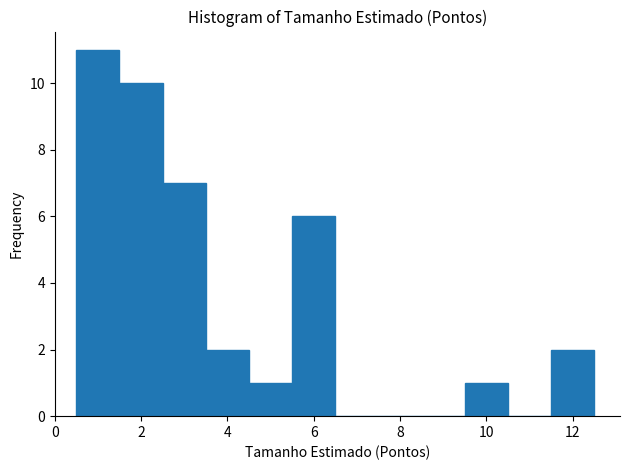

Over which range of the x-axis is the bar tallest?

0.5 to 1.5